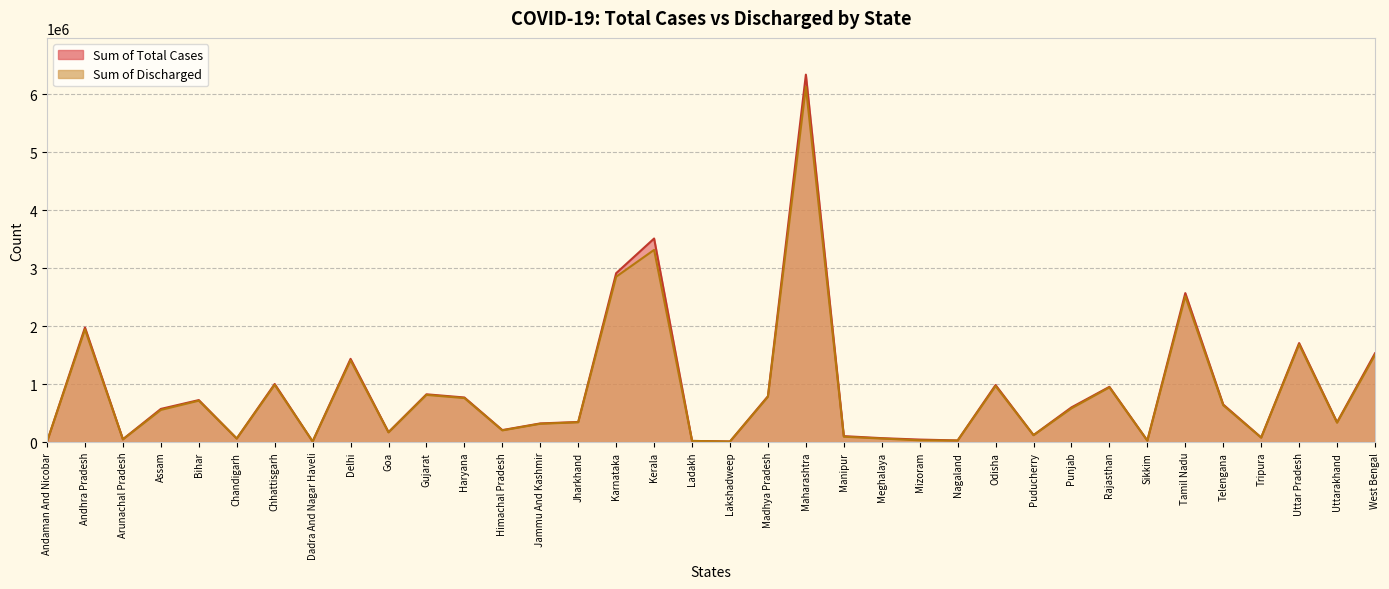

List the series in order of their peak value, highest first.

Sum of Total Cases, Sum of Discharged